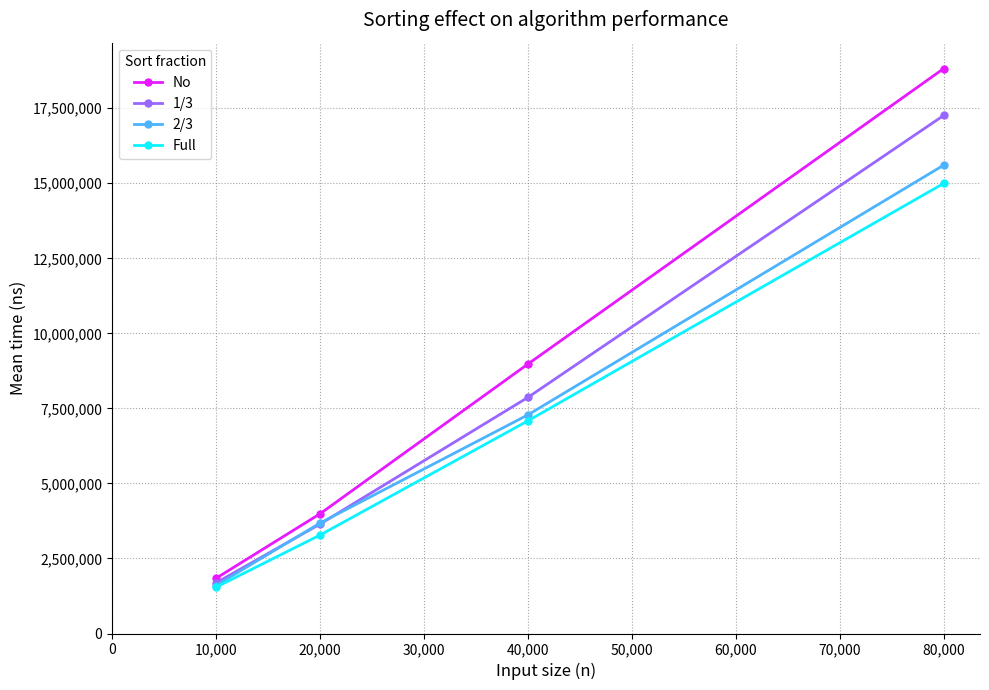

True or false: 2/3 has more than 1 interior local peaks.

False